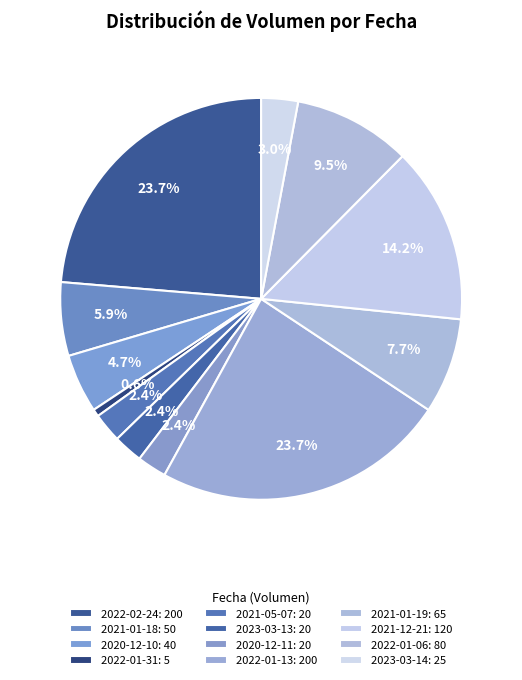

To the nearest percent, what is the difference between the 2022-01-31 and 2021-05-07 slice percentages?

2%